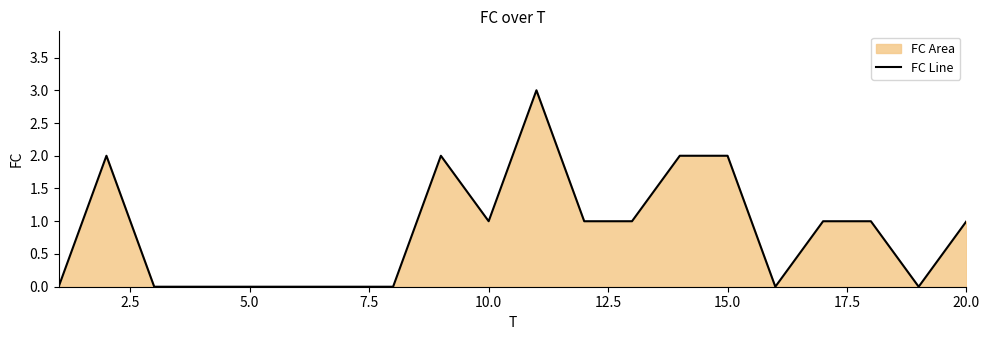

What is the sum of all values?

17